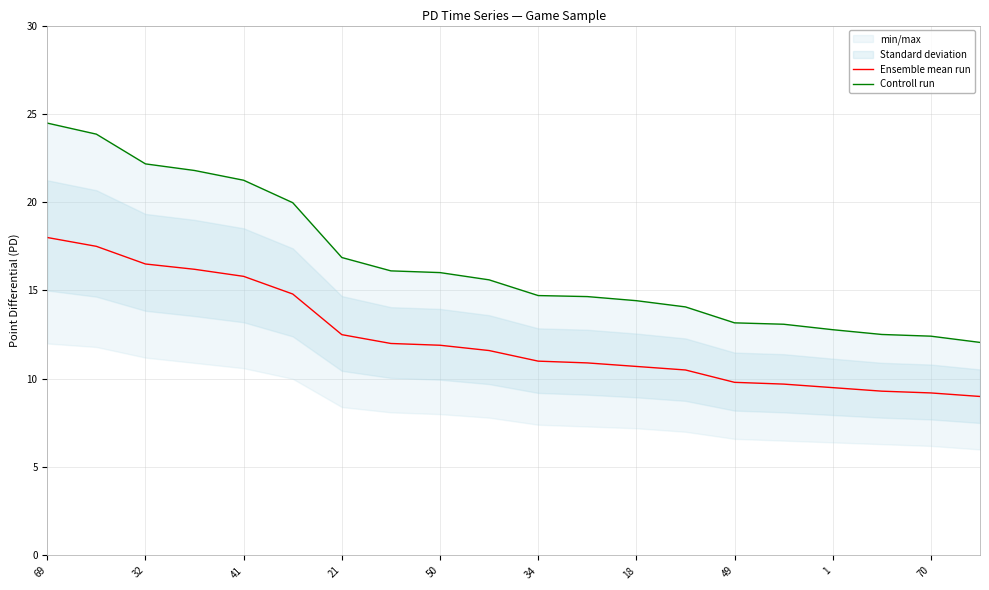

Count the number of categories in the chart.

20